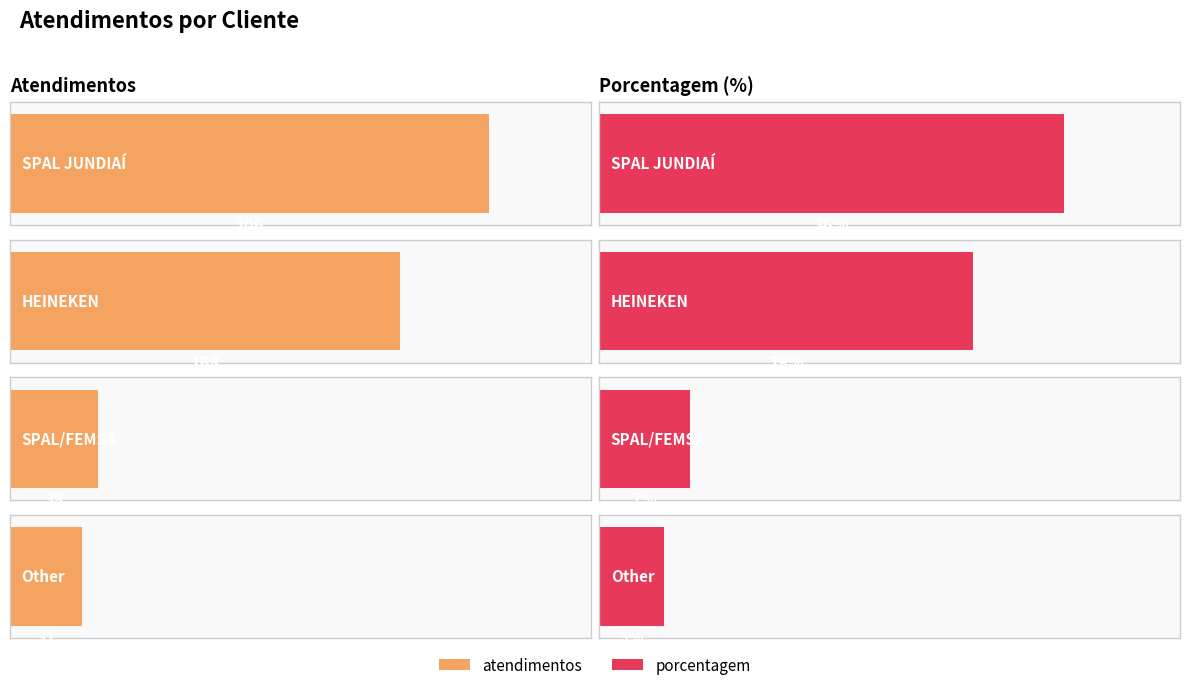

What is the smallest value displayed?

5